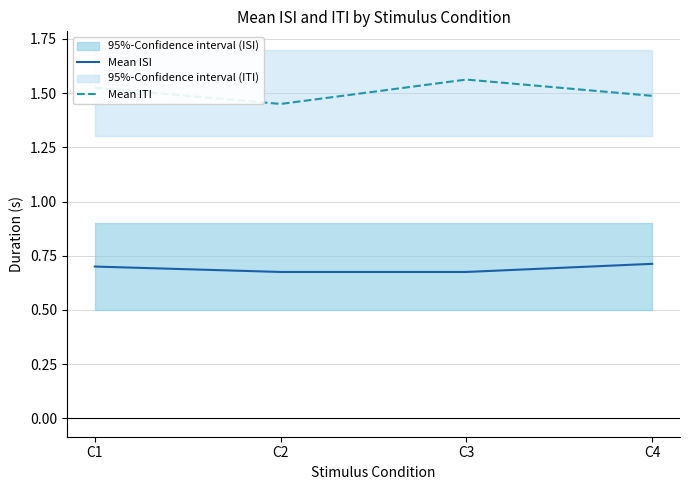

List the labels in order of Mean ISI value, smallest first.

C2, C3, C1, C4